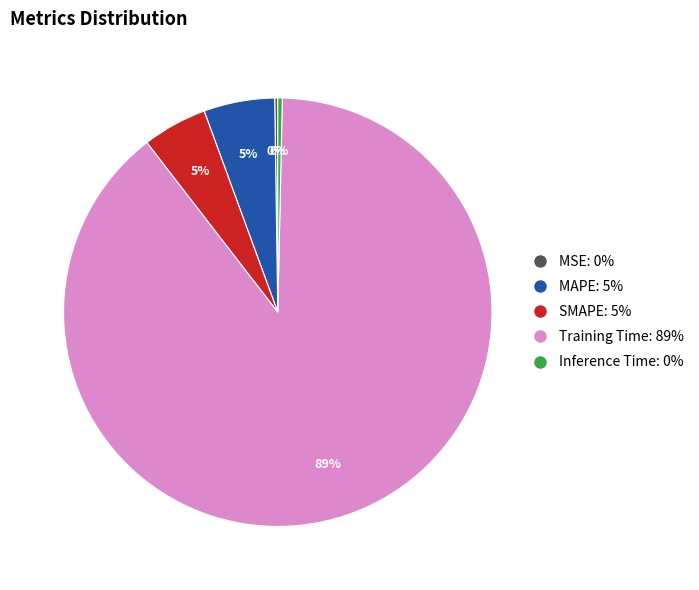

Is there any slice that represents more than half of the pie?

Yes